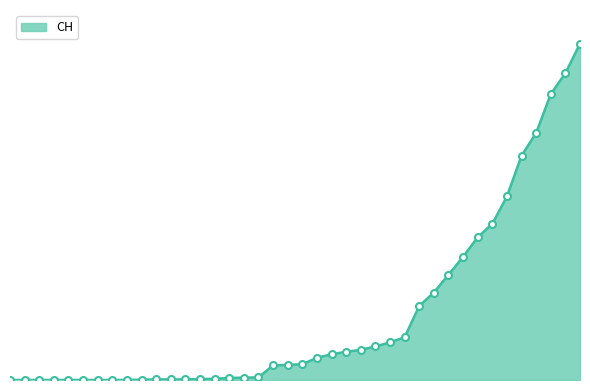

Is this an area chart (filled region under the line)?

Yes